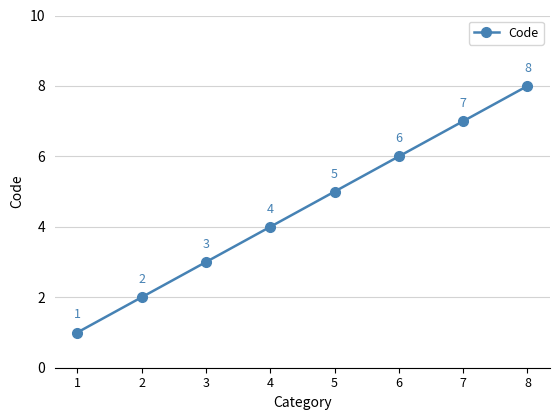

Reading left to right, transcribe all the data shown in this chart.

1=1	2=2	3=3	4=4	5=5	6=6	7=7	8=8